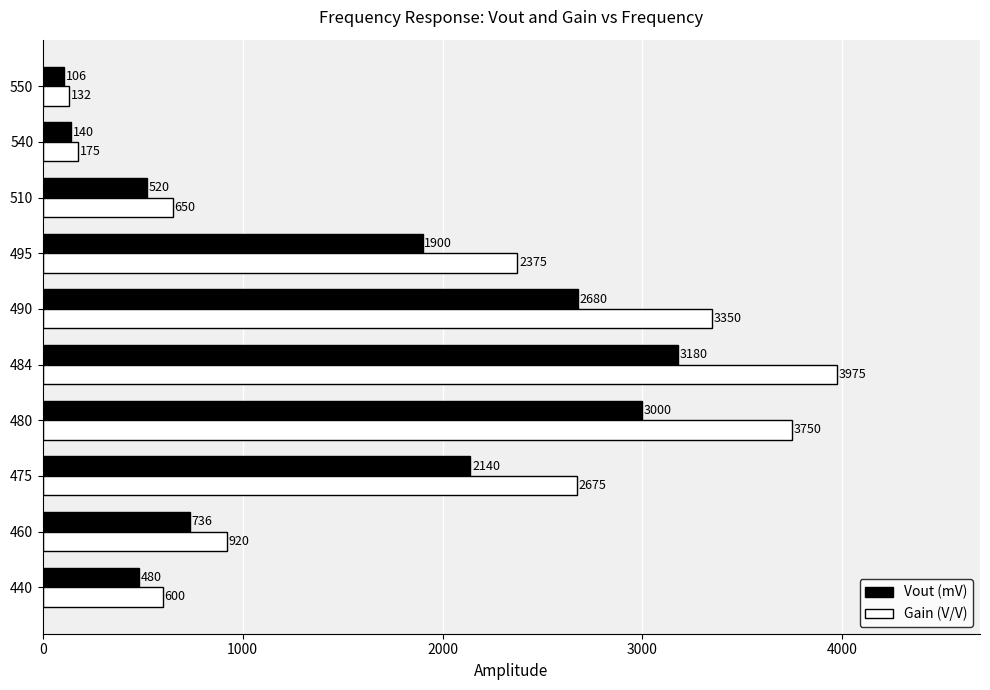

Which category has the highest value in the Vout (mV) series?

484